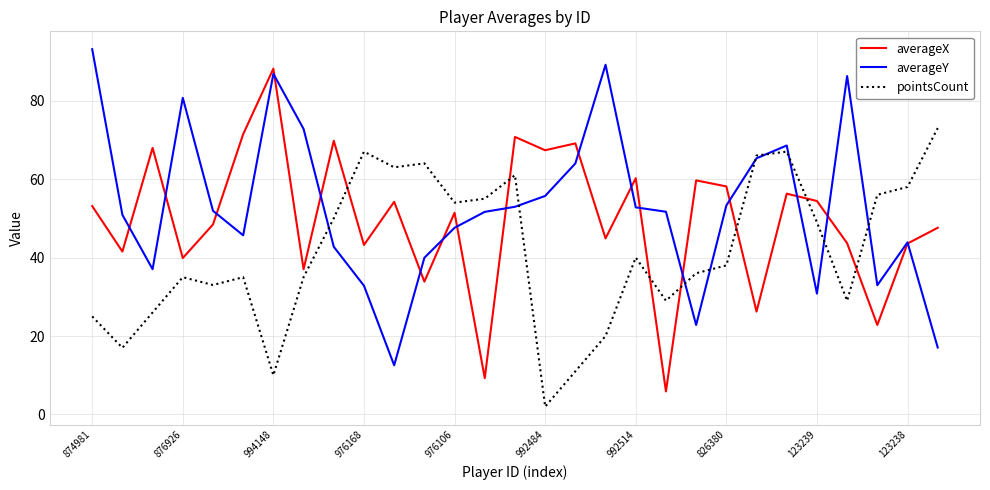

What is the maximum value shown in the chart?

93.1